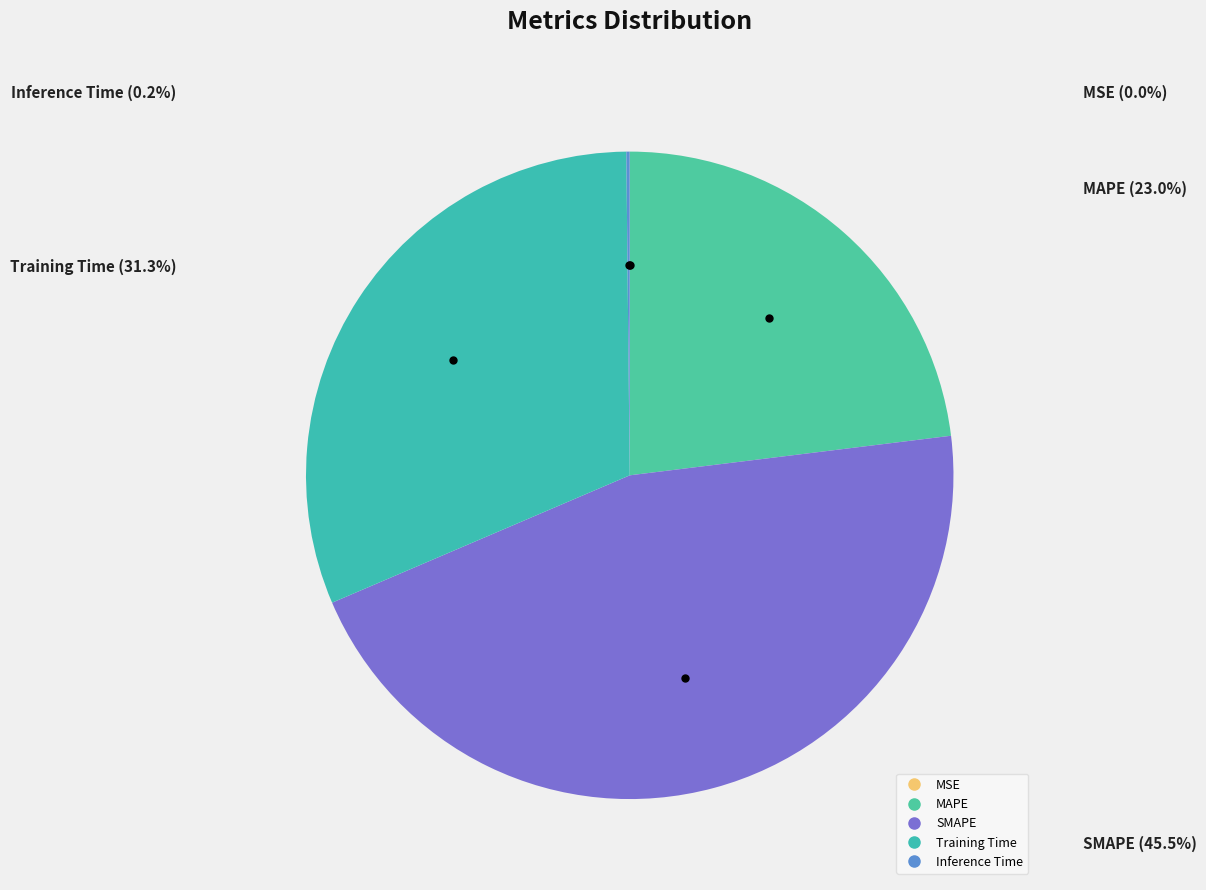

Which category has the biggest portion of the pie?

SMAPE